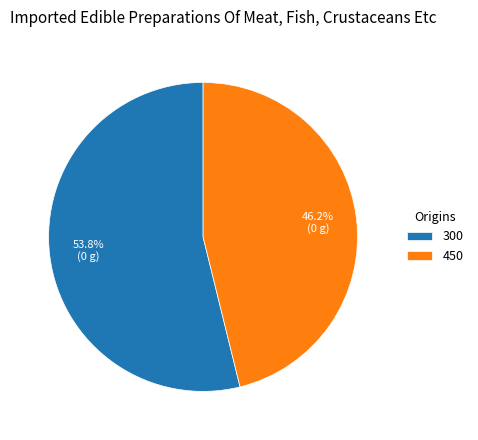

Is it true that 450 is 46% of the pie?

True